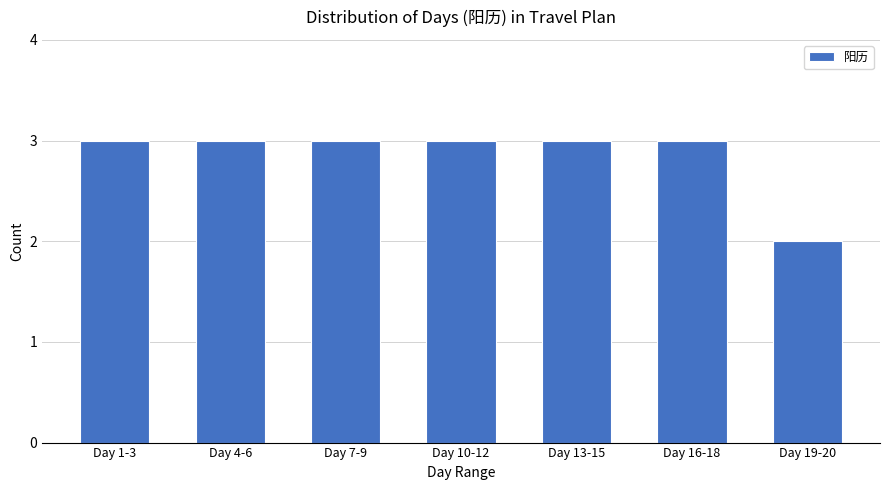

Reading left to right, extract all data points from this chart.

Day 1-3=3	Day 4-6=3	Day 7-9=3	Day 10-12=3	Day 13-15=3	Day 16-18=3	Day 19-20=2